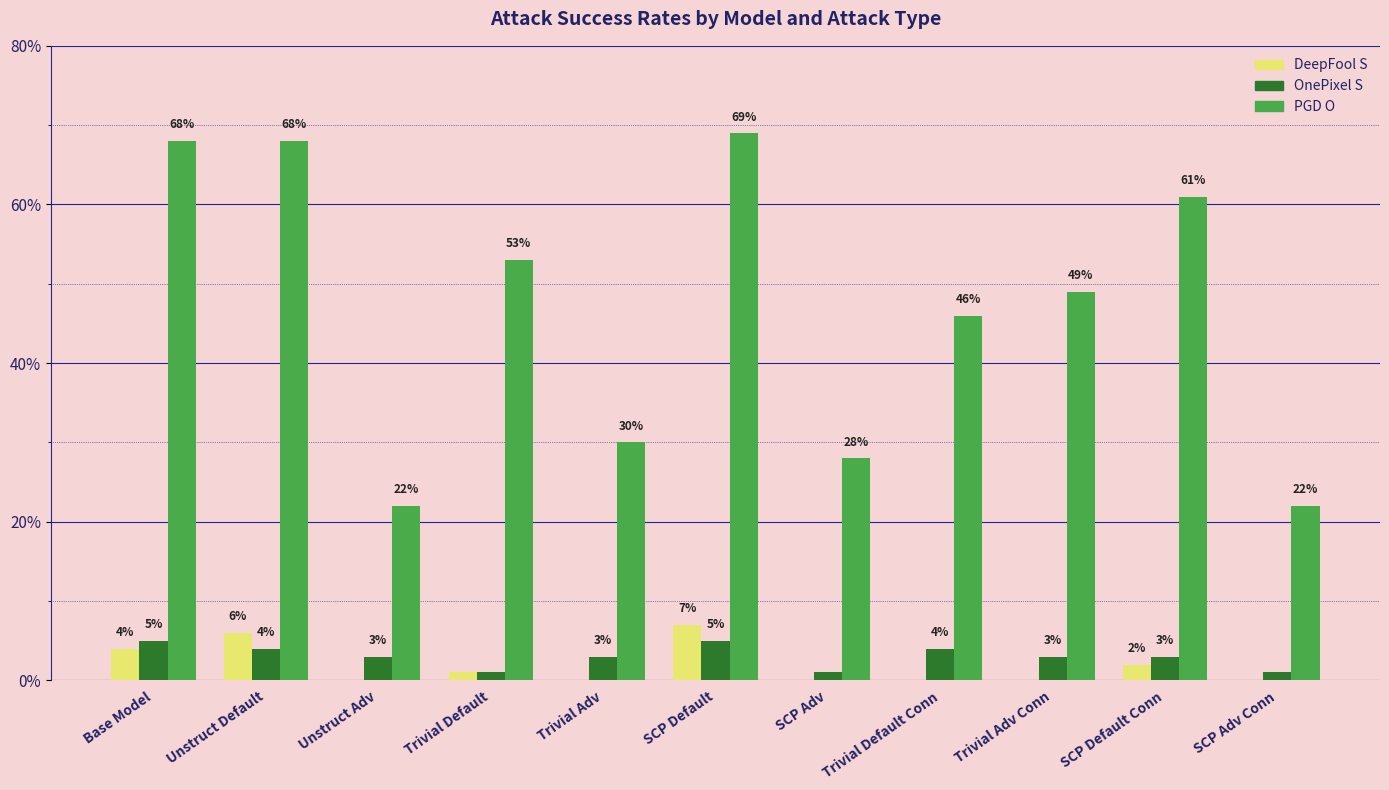

What is the total value across all series at SCP Default?

0.8